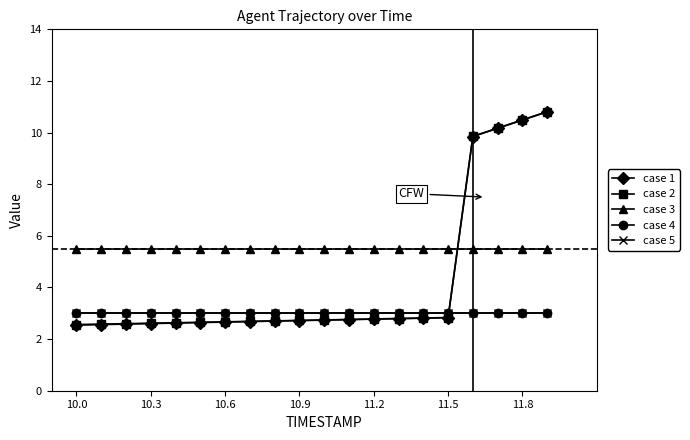

Is this an area chart (filled region under the line)?

No